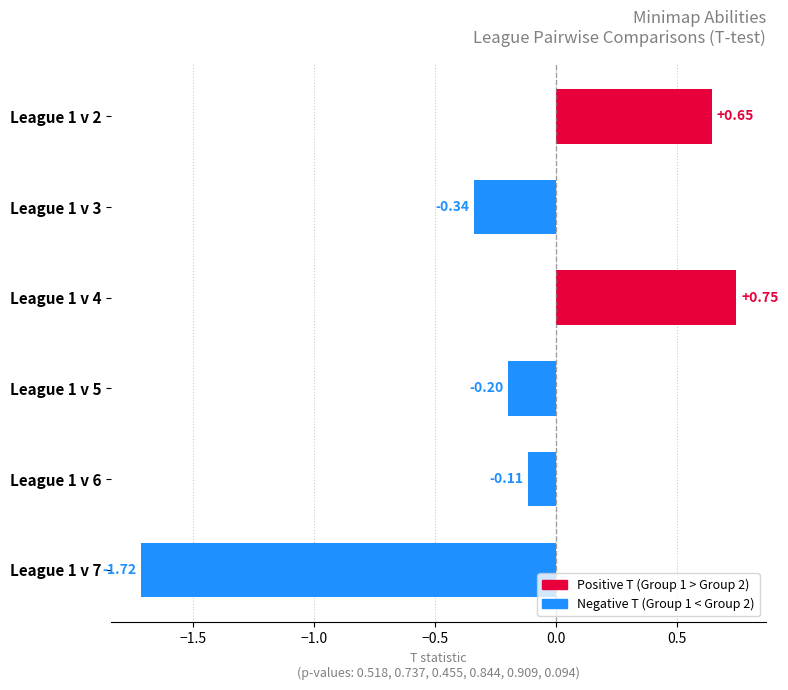

Count the number of categories in the chart.

6